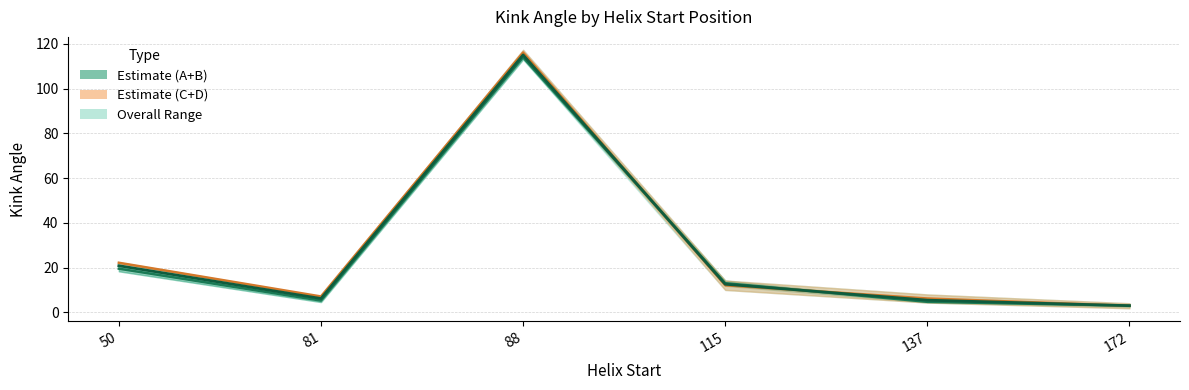

List the labels in order of value, largest first.

88, 50, 115, 81, 137, 172